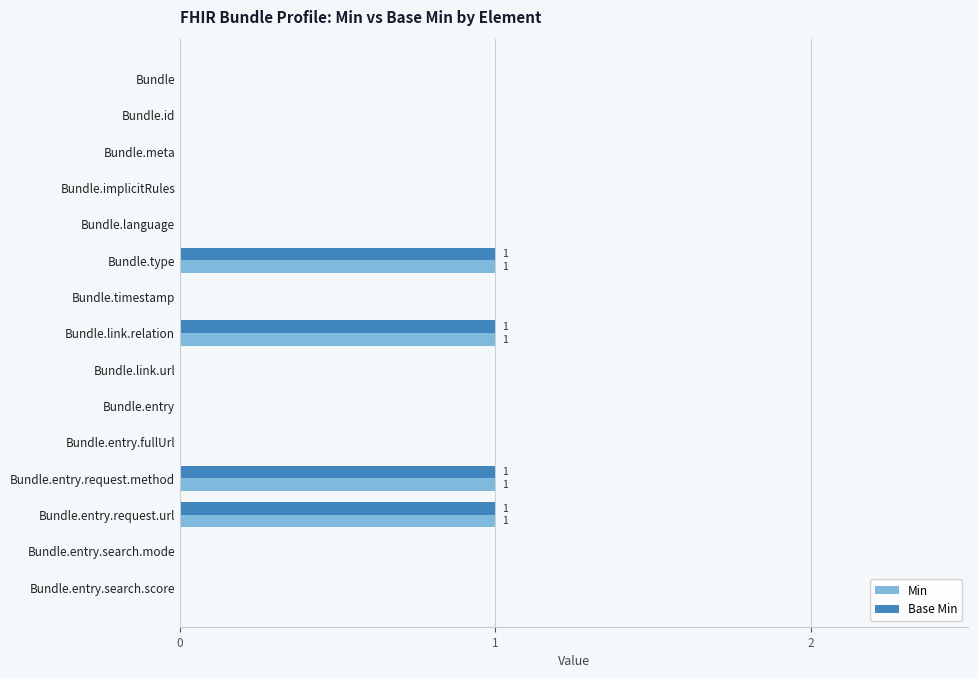

The Min series shows 1 at Bundle.entry.search.mode. True or false?

False